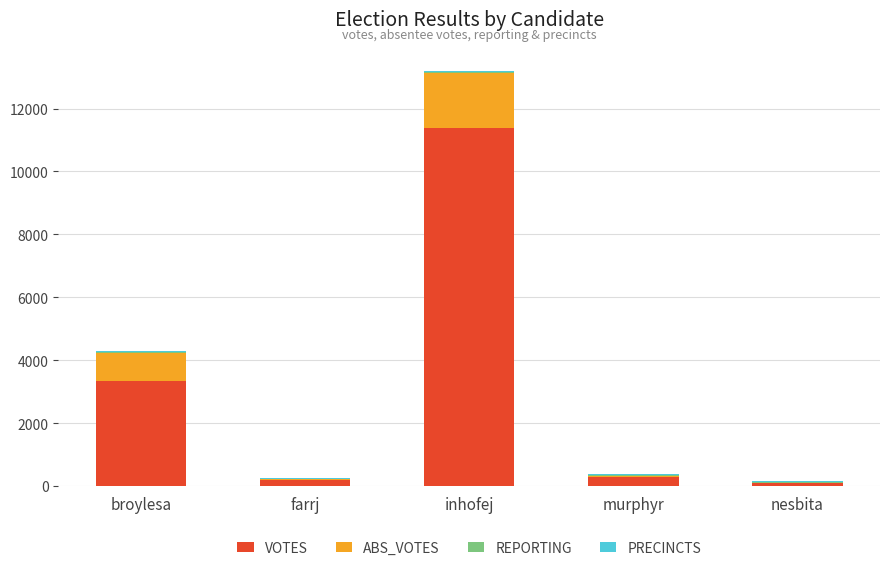

The value of VOTES at broylesa is 1907. True or false?

False